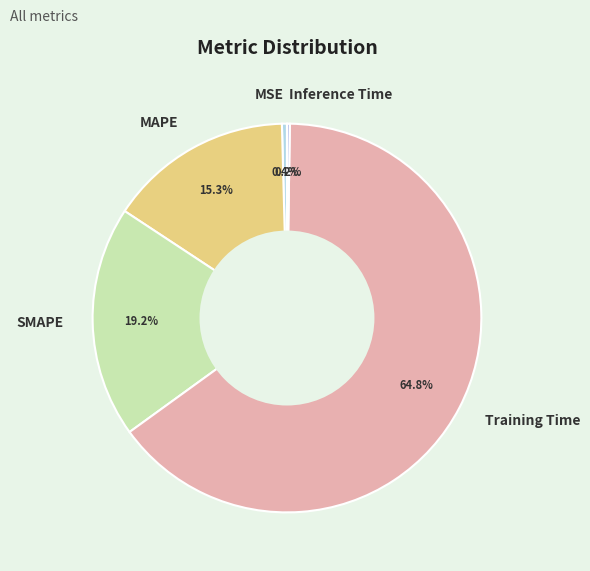

Does MSE account for over 50% of the chart?

No